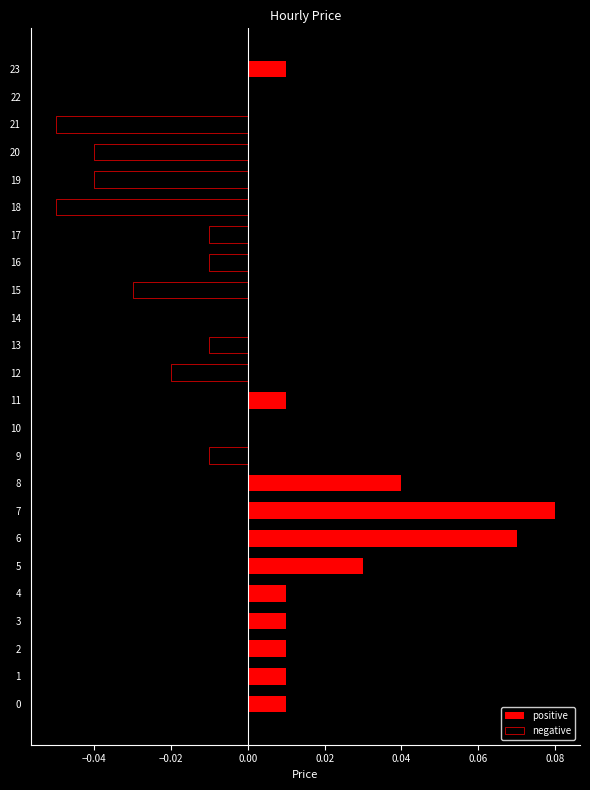

What position from the right is 19?

5